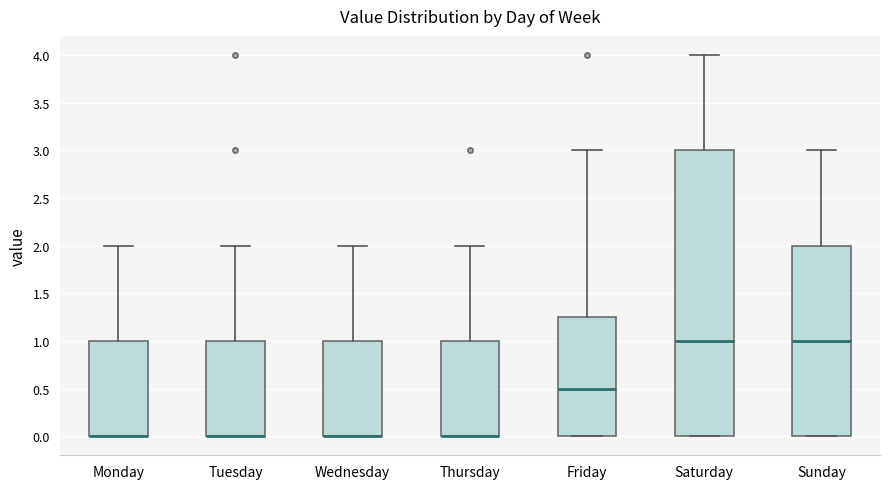

Reading left to right, read every box against the y-axis: the position of its median line, the range the box covers, and the ends of its whiskers. The values are not printed on the chart, so give them approximately, as read against the axis.

Monday: median 0.00 (drawn on the box's lower edge), box 0.00 to 1.00, whiskers 0.00 to 2.00
Tuesday: median 0.00 (drawn on the box's lower edge), box 0.00 to 1.00, whiskers 0.00 to 2.00
Wednesday: median 0.00 (drawn on the box's lower edge), box 0.00 to 1.00, whiskers 0.00 to 2.00
Thursday: median 0.00 (drawn on the box's lower edge), box 0.00 to 1.00, whiskers 0.00 to 2.00
Friday: median 0.50, box 0.00 to 1.25, whiskers 0.00 to 3.00
Saturday: median 1.00, box 0.00 to 3.00, whiskers 0.00 to 4.00
Sunday: median 1.00, box 0.00 to 2.00, whiskers 0.00 to 3.00